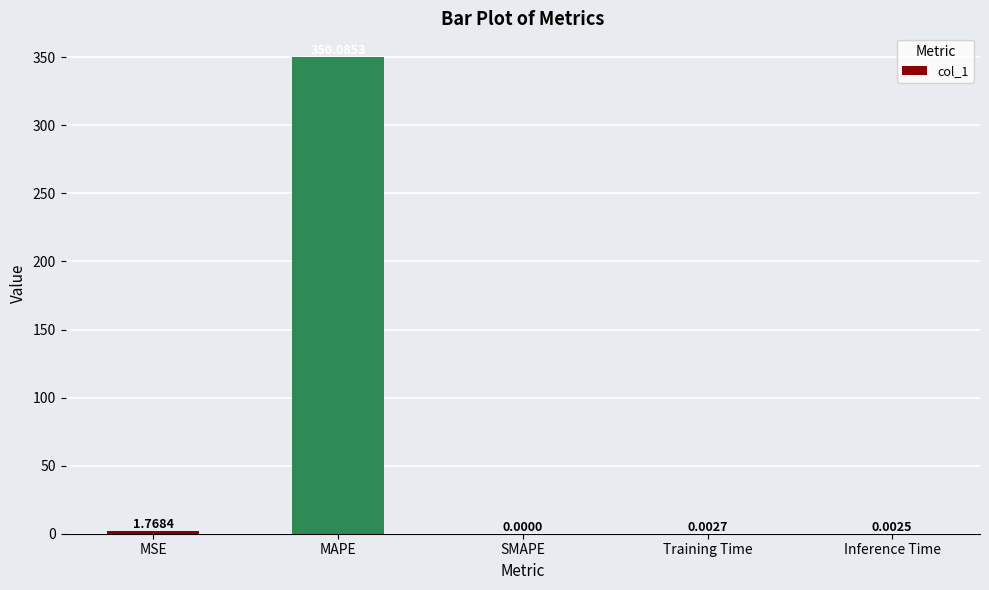

Which has a higher value, MSE or Training Time?

MSE